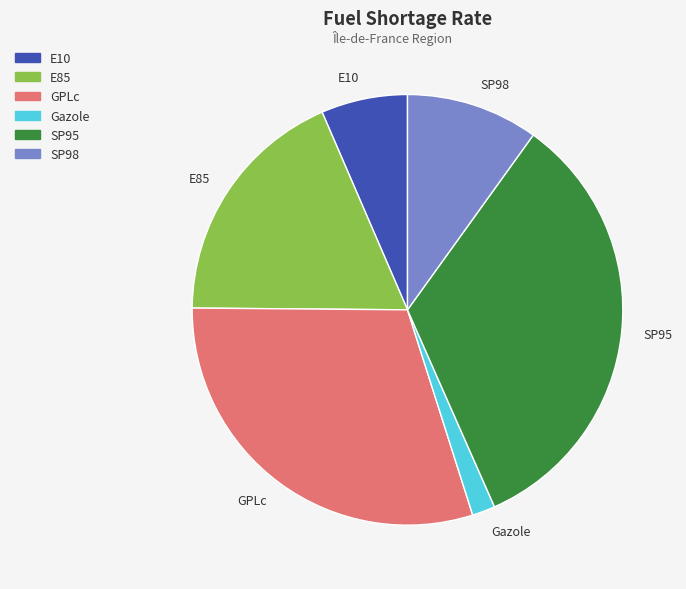

What is the smallest slice in the pie chart?

Gazole